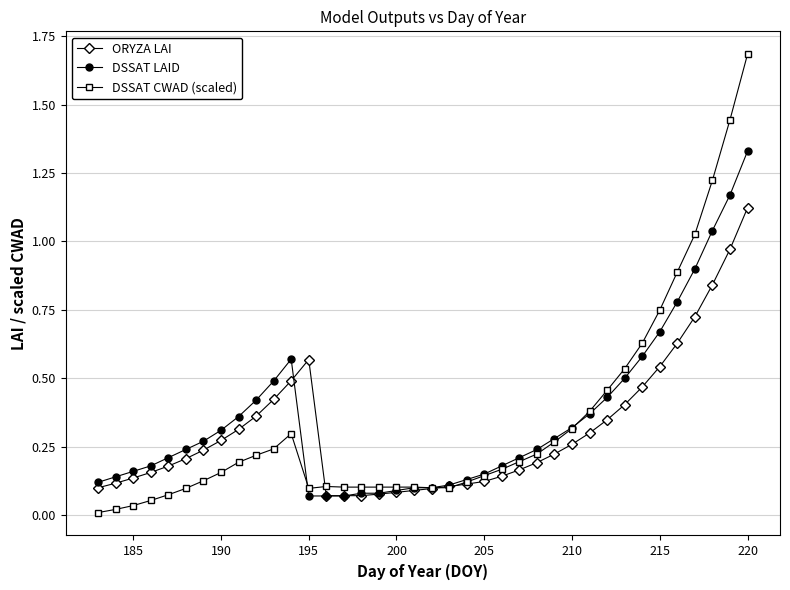

What are all the series names shown in the legend?

ORYZA LAI, DSSAT LAID, DSSAT CWAD (scaled)